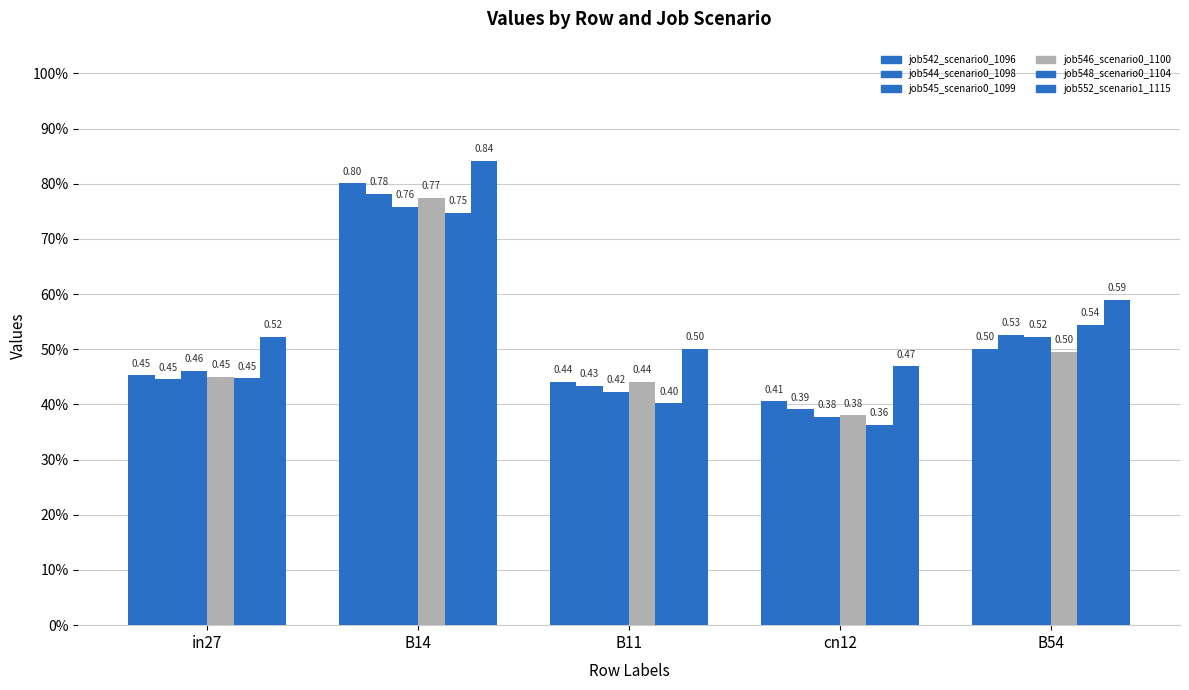

Does the chart contain any negative values?

No